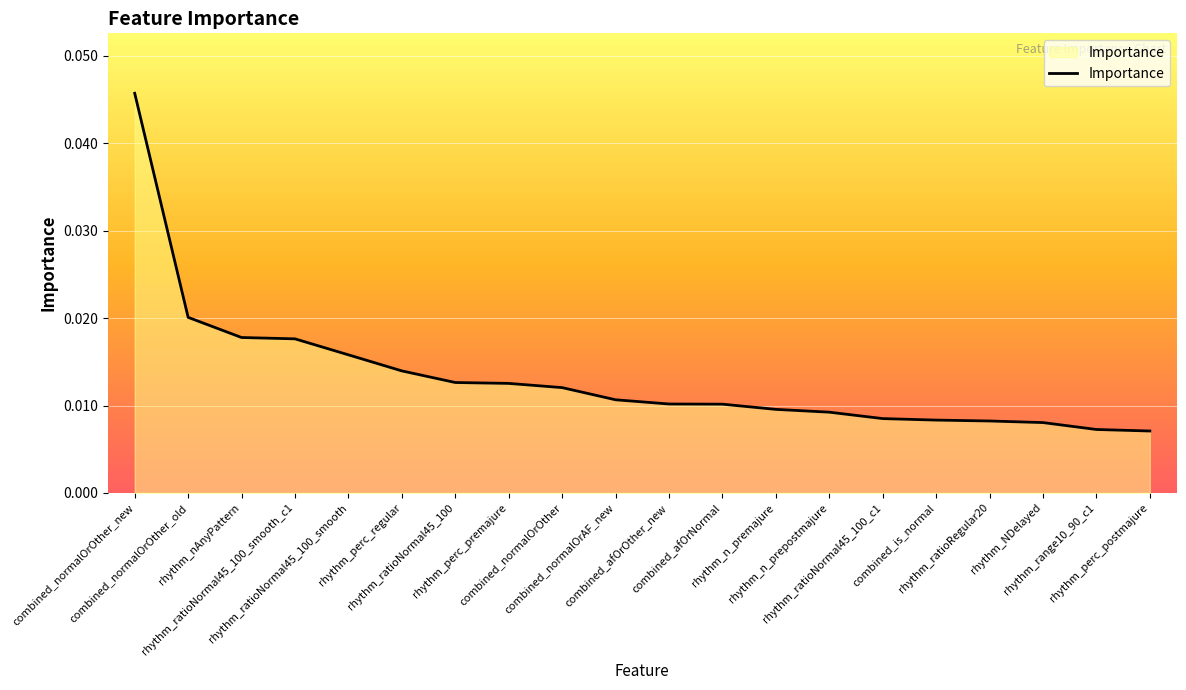

Rank the categories by value from highest to lowest.

combined_normalOrOther_new, combined_normalOrOther_old, rhythm_nAnyPattern, rhythm_ratioNormal45_100_smooth_c1, rhythm_ratioNormal45_100_smooth, rhythm_perc_regular, rhythm_ratioNormal45_100, rhythm_perc_premajure, combined_normalOrOther, combined_normalOrAF_new, combined_afOrOther_new, combined_afOrNormal, rhythm_n_premajure, rhythm_n_prepostmajure, rhythm_ratioNormal45_100_c1, combined_is_normal, rhythm_ratioRegular20, rhythm_NDelayed, rhythm_range10_90_c1, rhythm_perc_postmajure